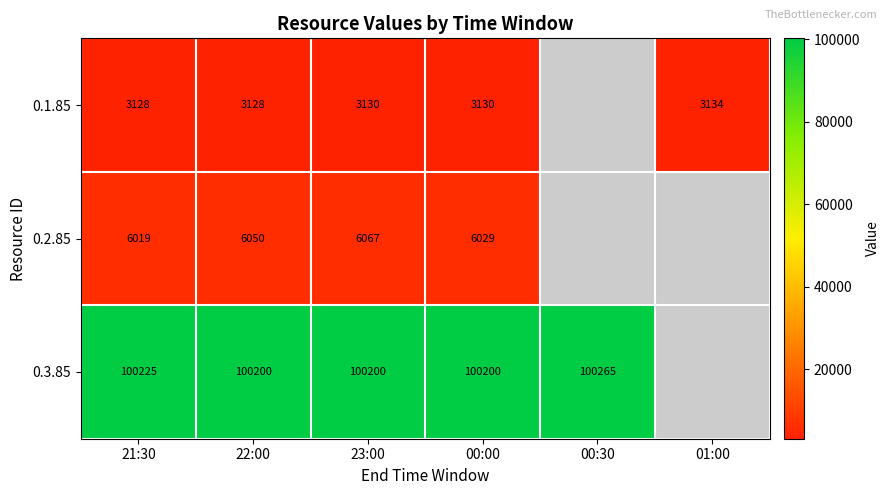

True or false: 0.2.85 has a value of 6067 at 23:00.

True